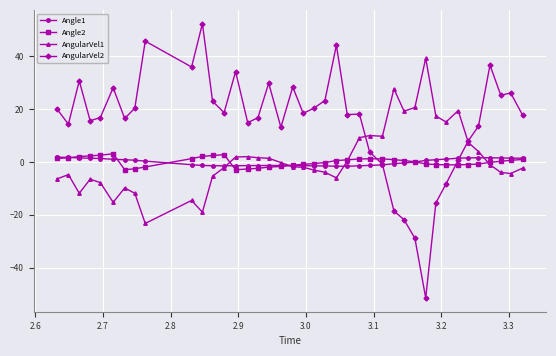

Does the chart display data point markers on the line(s)?

Yes